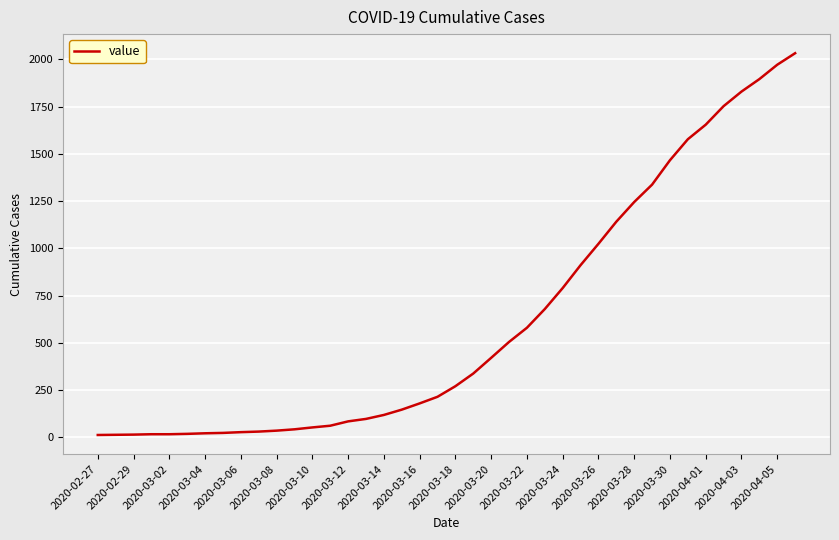

What is the greatest value displayed?

2032